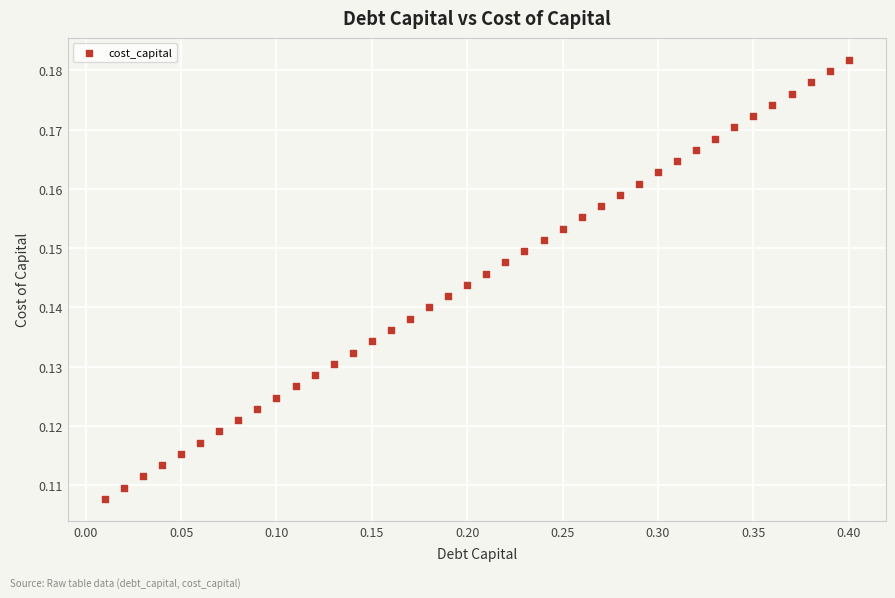

What is the range of X values (max minus min)?

0.4